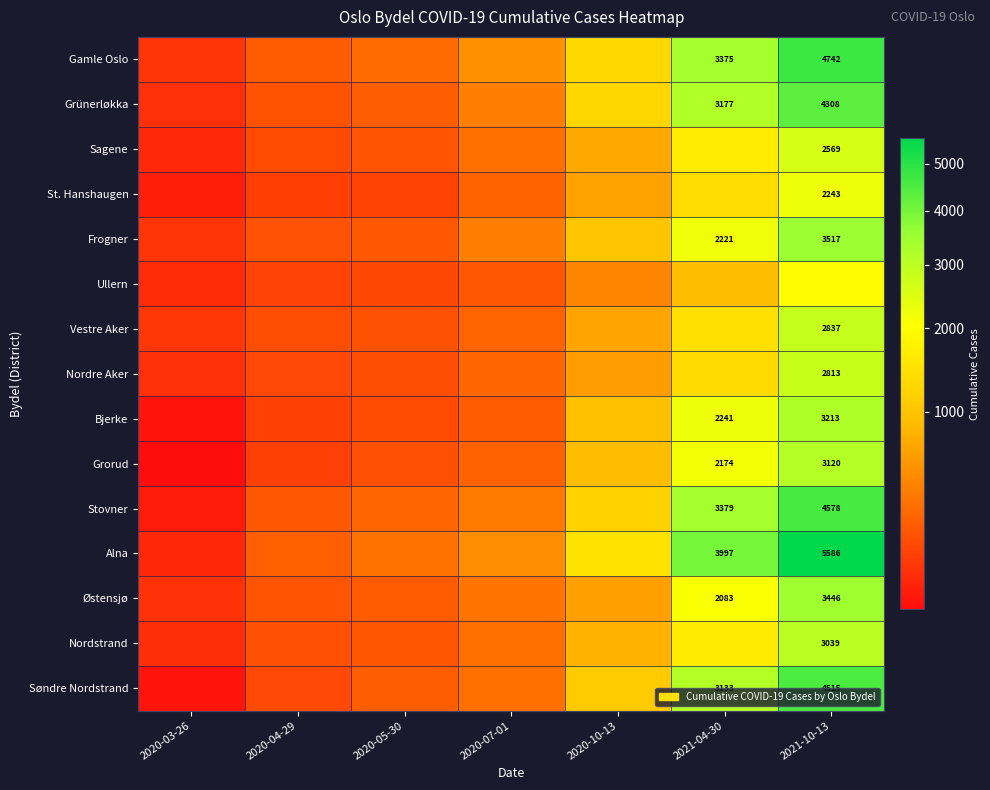

The St. Hanshaugen series shows 1019 at 2021-10-13. True or false?

False